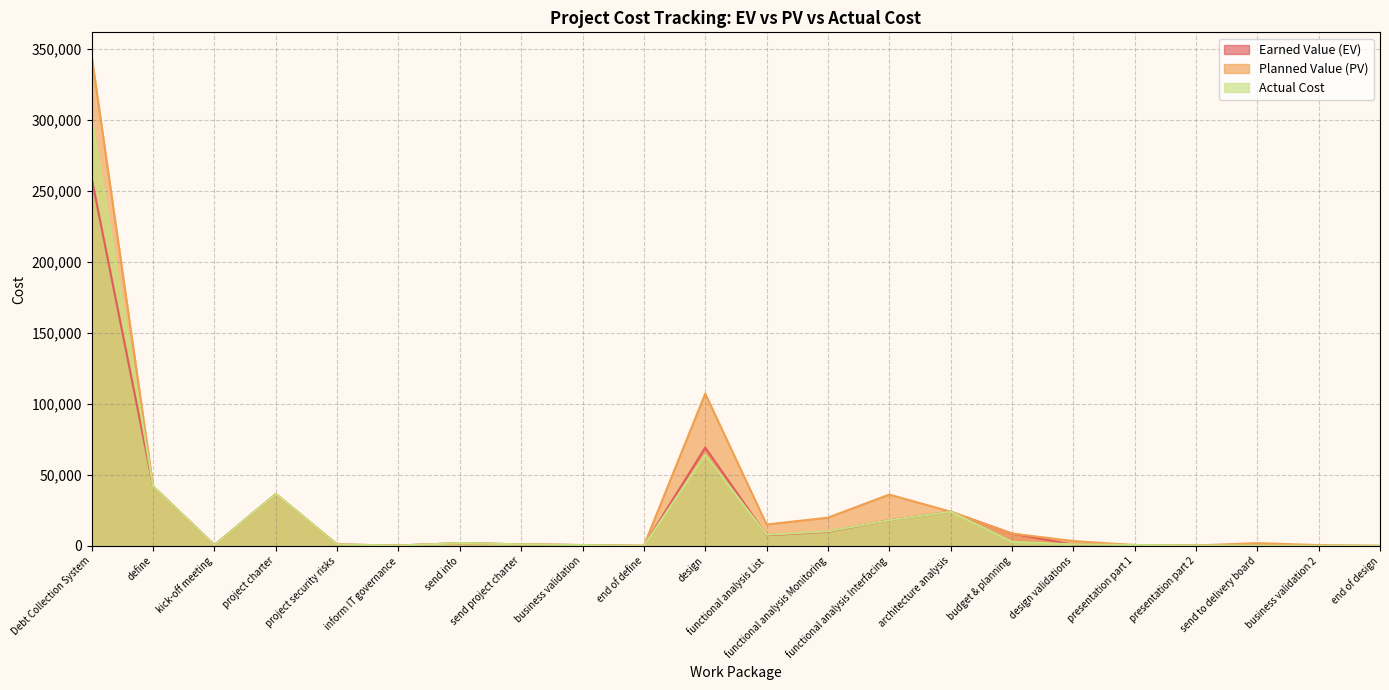

What is the difference between the Planned Value (PV) values at budget & planning and presentation part 1?

8070.2